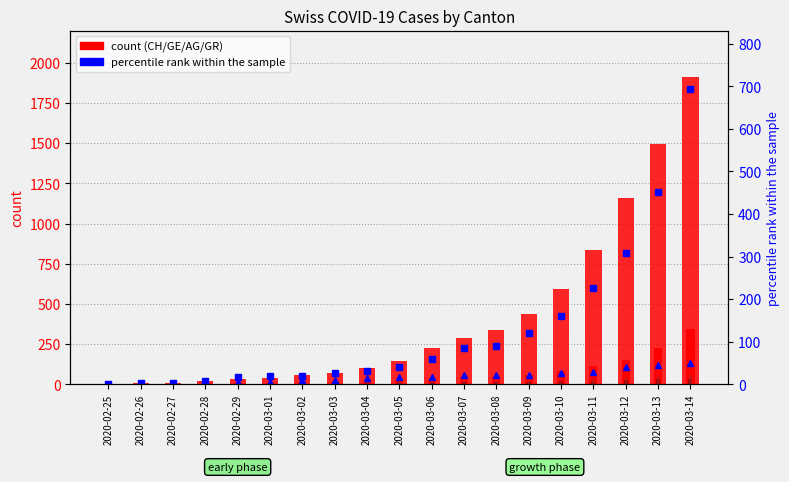

At which label is GR count closest to 28?

2020-03-11